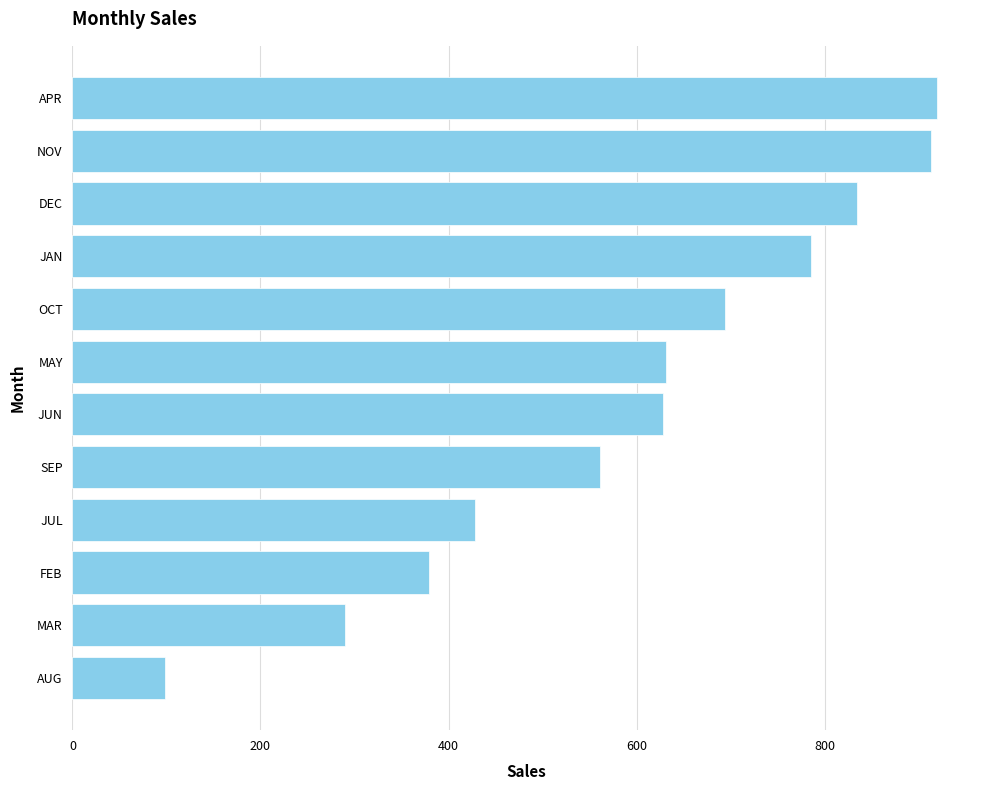

Is it true that the value at NOV is 913.7?

True